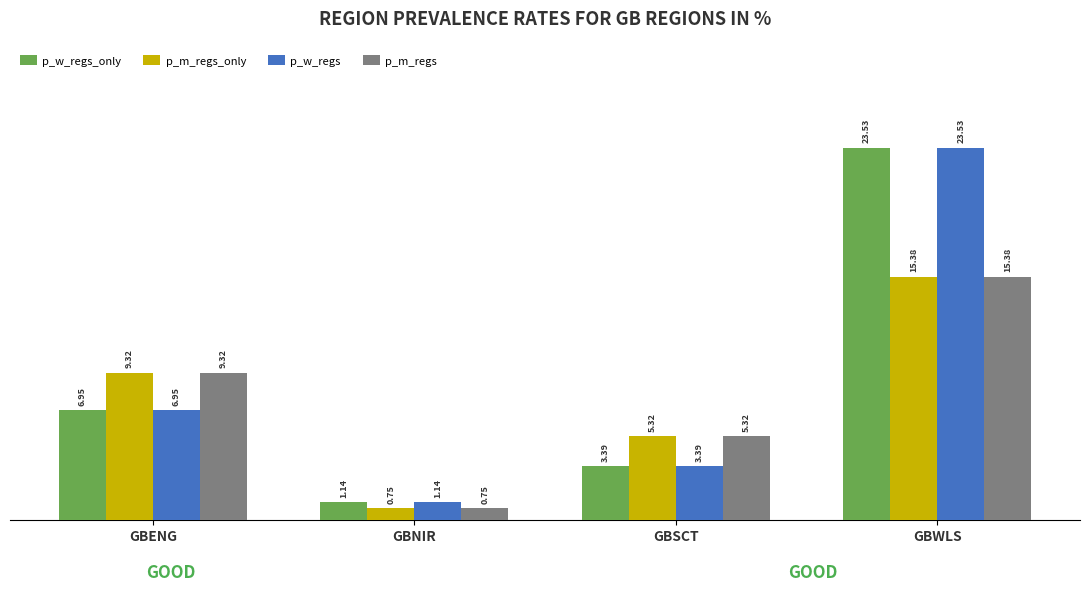

What is the difference between the p_m_regs_only values at GBWLS and GBENG?

6.1